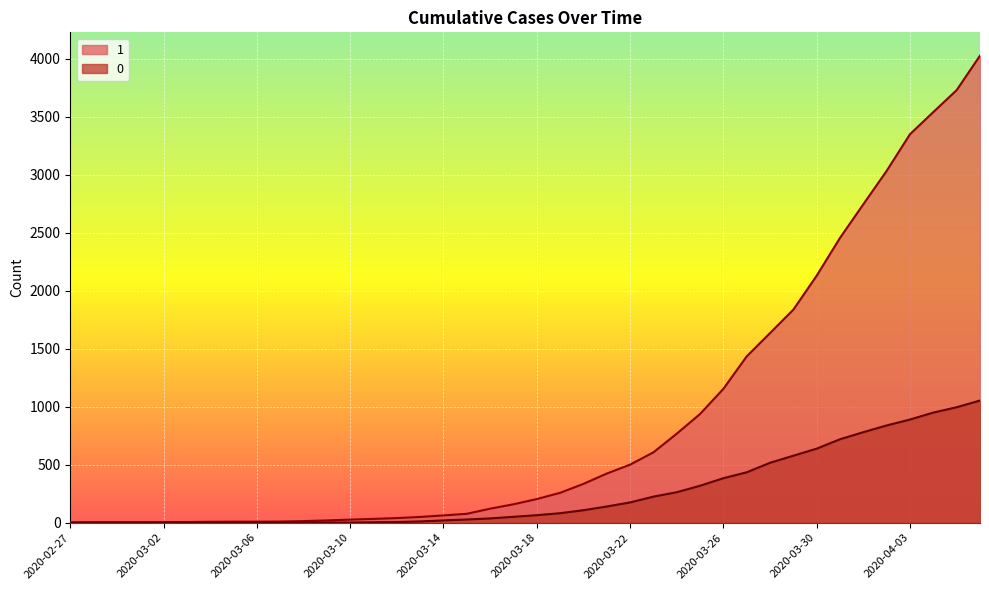

Which series has the largest range (max minus min)?

1